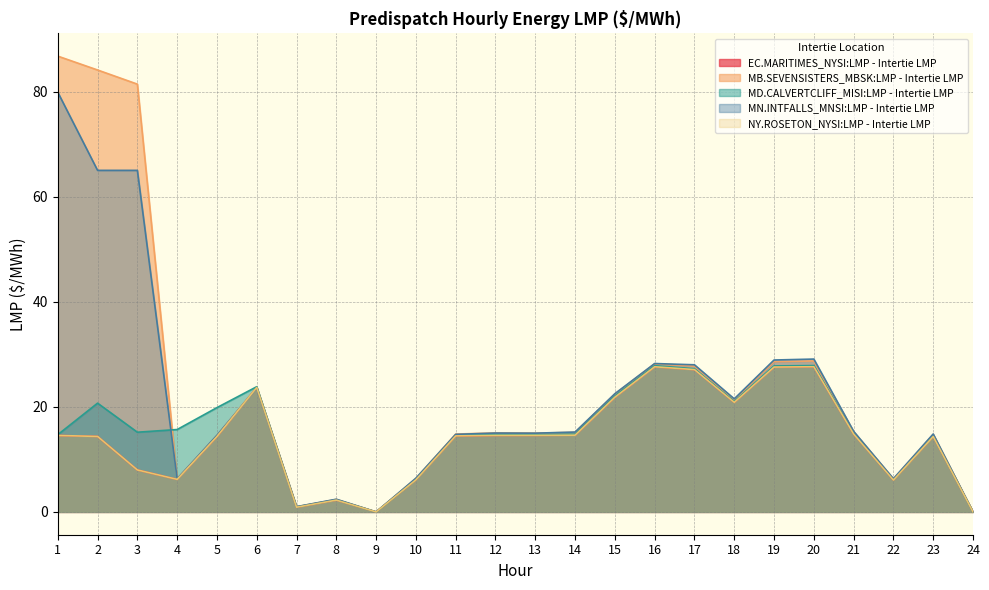

The value of MN.INTFALLS_MNSI:LMP - Intertie LMP at 2 is 112.0. True or false?

False